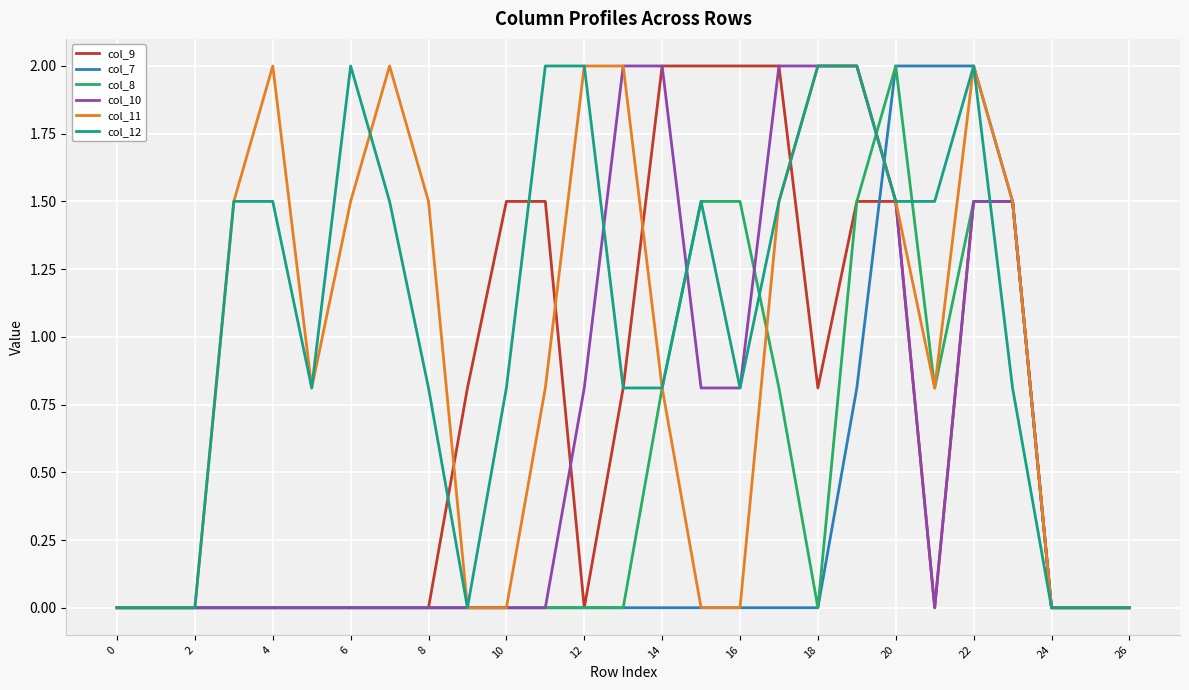

Reading left to right, extract all data points from this chart.

col_9: 0.0	0.0	0.0	0.0	0.0	0.0	0.0	0.0	0.0	0.8	1.5	1.5	0.0	0.8	2.0	2.0	2.0	2.0	0.8	1.5	1.5	0.0	1.5	1.5	0.0	0.0	0.0
col_7: 0.0	0.0	0.0	0.0	0.0	0.0	0.0	0.0	0.0	0.0	0.0	0.0	0.0	0.0	0.0	0.0	0.0	0.0	0.0	0.8	2.0	2.0	2.0	1.5	0.0	0.0	0.0
col_8: 0.0	0.0	0.0	0.0	0.0	0.0	0.0	0.0	0.0	0.0	0.0	0.0	0.0	0.0	0.8	1.5	1.5	0.8	0.0	1.5	2.0	0.8	1.5	1.5	0.0	0.0	0.0
col_10: 0.0	0.0	0.0	0.0	0.0	0.0	0.0	0.0	0.0	0.0	0.0	0.0	0.8	2.0	2.0	0.8	0.8	2.0	2.0	2.0	1.5	0.0	1.5	1.5	0.0	0.0	0.0
col_11: 0.0	0.0	0.0	1.5	2.0	0.8	1.5	2.0	1.5	0.0	0.0	0.8	2.0	2.0	0.8	0.0	0.0	1.5	2.0	2.0	1.5	0.8	2.0	1.5	0.0	0.0	0.0
col_12: 0.0	0.0	0.0	1.5	1.5	0.8	2.0	1.5	0.8	0.0	0.8	2.0	2.0	0.8	0.8	1.5	0.8	1.5	2.0	2.0	1.5	1.5	2.0	0.8	0.0	0.0	0.0